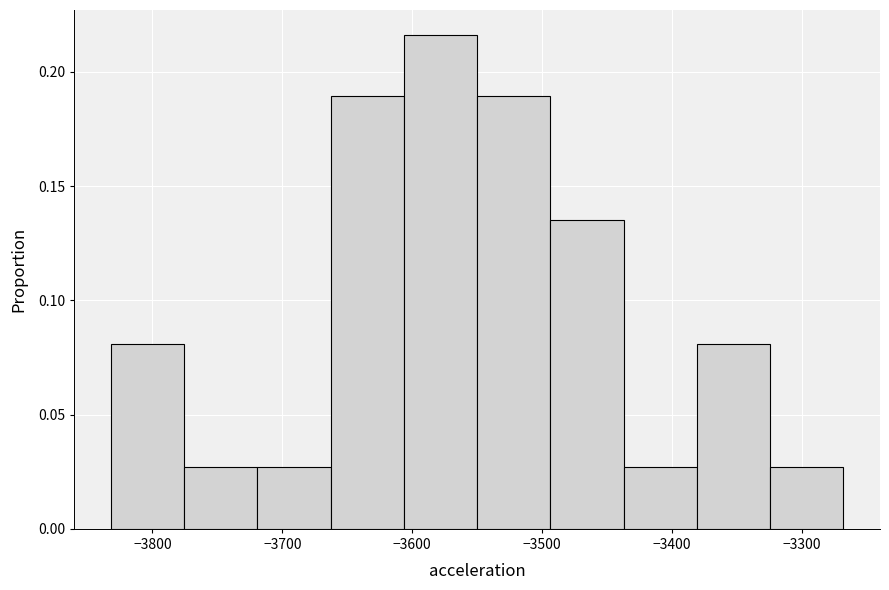

Reading left to right, list every bar in this chart as the range it spans on the x-axis followed by its height. Neither the bar edges nor the heights are printed on the chart, so give them approximately, as read against the axes.

-3830 to -3780: 0.080
-3780 to -3720: 0.025
-3720 to -3660: 0.025
-3660 to -3610: 0.190
-3610 to -3550: 0.215
-3550 to -3490: 0.190
-3490 to -3440: 0.135
-3440 to -3380: 0.025
-3380 to -3320: 0.080
-3320 to -3270: 0.025